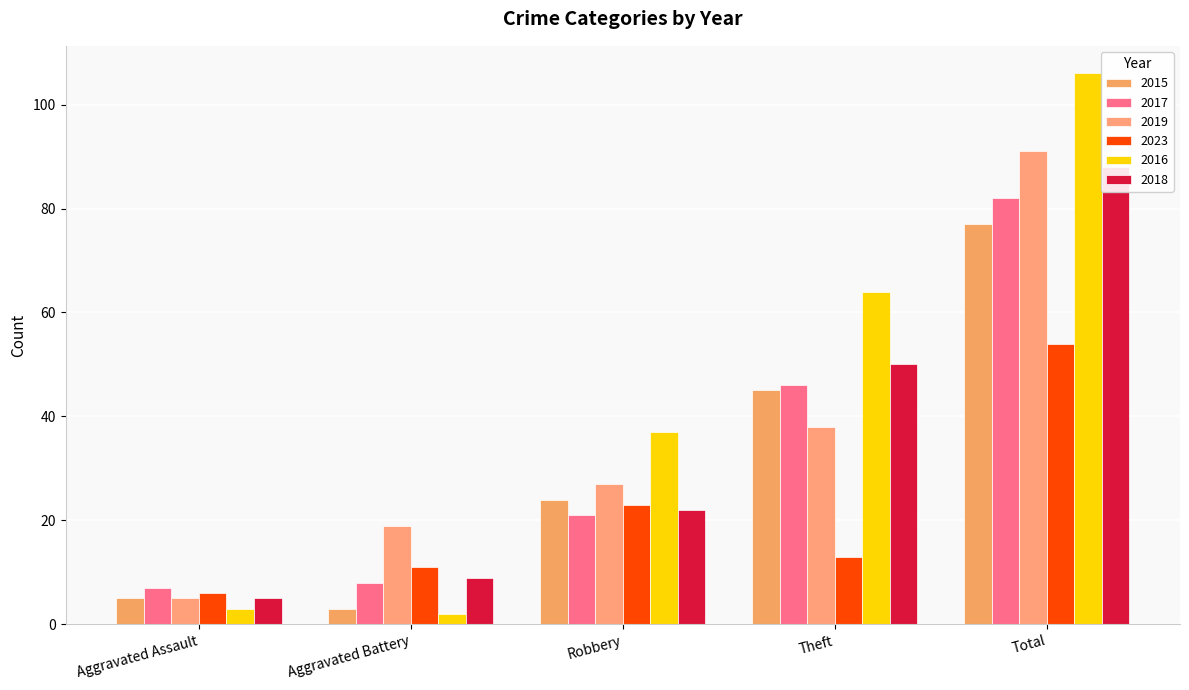

What is the average value of the 2018 series?

35